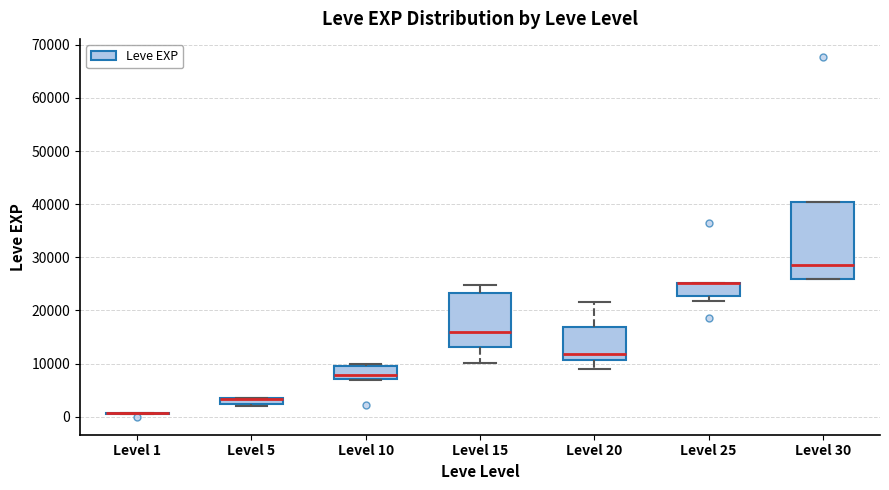

Comparing the boxes themselves (not the whiskers), which one is the tallest?

Level 30